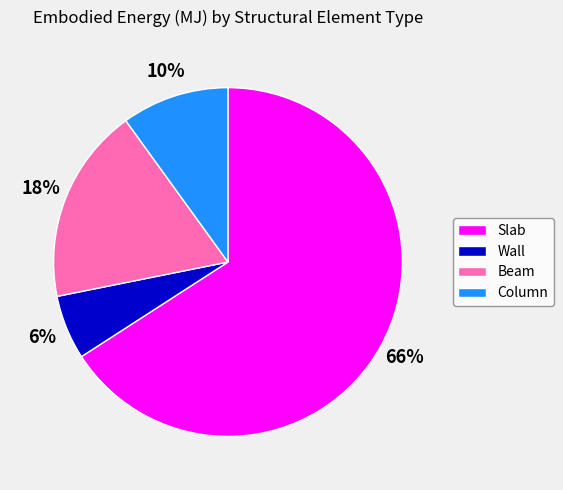

Rank the categories by value from highest to lowest.

Slab, Beam, Column, Wall